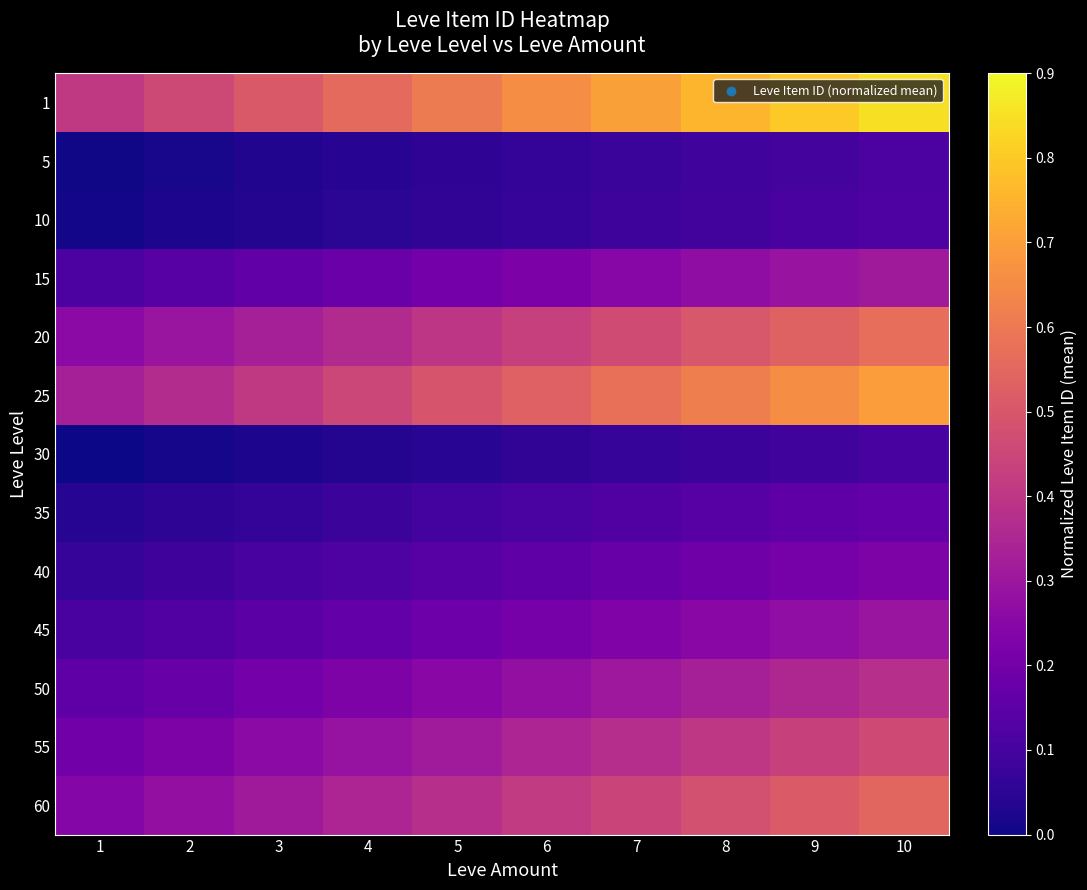

Reading right to left, transcribe all the data shown in this chart.

1: 10=0.8	9=0.8	8=0.8	7=0.7	6=0.7	5=0.6	4=0.6	3=0.5	2=0.5	1=0.4
5: 10=0.1	9=0.1	8=0.1	7=0.1	6=0.1	5=0.1	4=0.0	3=0.0	2=0.0	1=0.0
10: 10=0.1	9=0.1	8=0.1	7=0.1	6=0.1	5=0.1	4=0.0	3=0.0	2=0.0	1=0.0
15: 10=0.3	9=0.3	8=0.3	7=0.2	6=0.2	5=0.2	4=0.2	3=0.2	2=0.1	1=0.1
20: 10=0.6	9=0.5	8=0.5	7=0.5	6=0.4	5=0.4	4=0.4	3=0.3	2=0.3	1=0.3
25: 10=0.7	9=0.7	8=0.6	7=0.6	6=0.5	5=0.5	4=0.5	3=0.4	2=0.4	1=0.3
30: 10=0.1	9=0.1	8=0.1	7=0.1	6=0.1	5=0.0	4=0.0	3=0.0	2=0.0	1=0.0
35: 10=0.2	9=0.2	8=0.1	7=0.1	6=0.1	5=0.1	4=0.1	3=0.1	2=0.1	1=0.0
40: 10=0.2	9=0.2	8=0.2	7=0.2	6=0.2	5=0.1	4=0.1	3=0.1	2=0.1	1=0.1
45: 10=0.3	9=0.3	8=0.3	7=0.2	6=0.2	5=0.2	4=0.2	3=0.1	2=0.1	1=0.1
50: 10=0.4	9=0.4	8=0.3	7=0.3	6=0.3	5=0.3	4=0.2	3=0.2	2=0.2	1=0.2
55: 10=0.5	9=0.4	8=0.4	7=0.4	6=0.3	5=0.3	4=0.3	3=0.3	2=0.2	1=0.2
60: 10=0.5	9=0.5	8=0.5	7=0.4	6=0.4	5=0.4	4=0.3	3=0.3	2=0.3	1=0.2